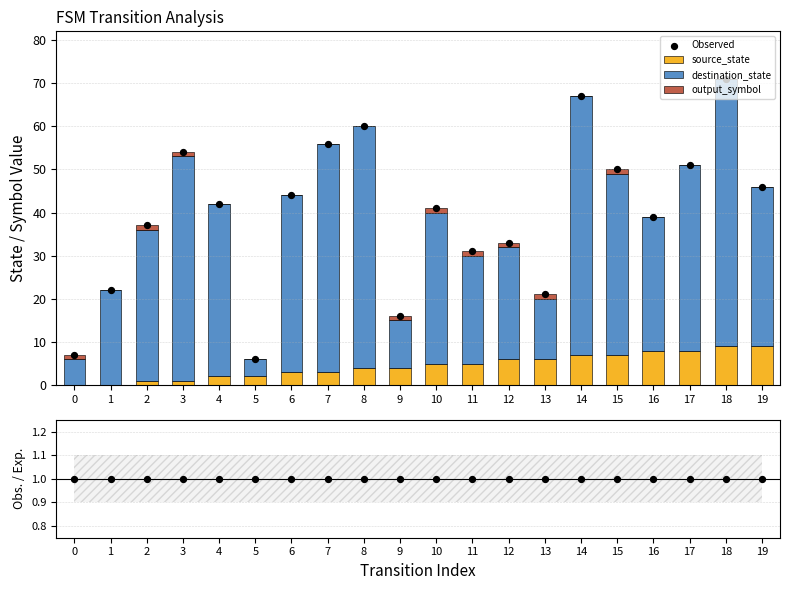

At which category is the sum across all series the highest?

18